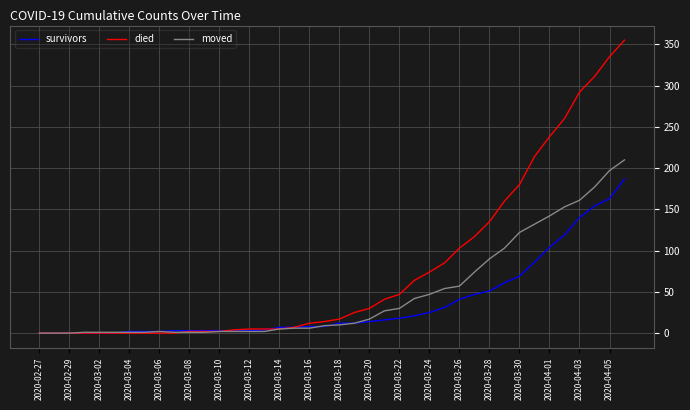

Rank the series by their maximum value, from lowest to highest.

survivors, moved, died